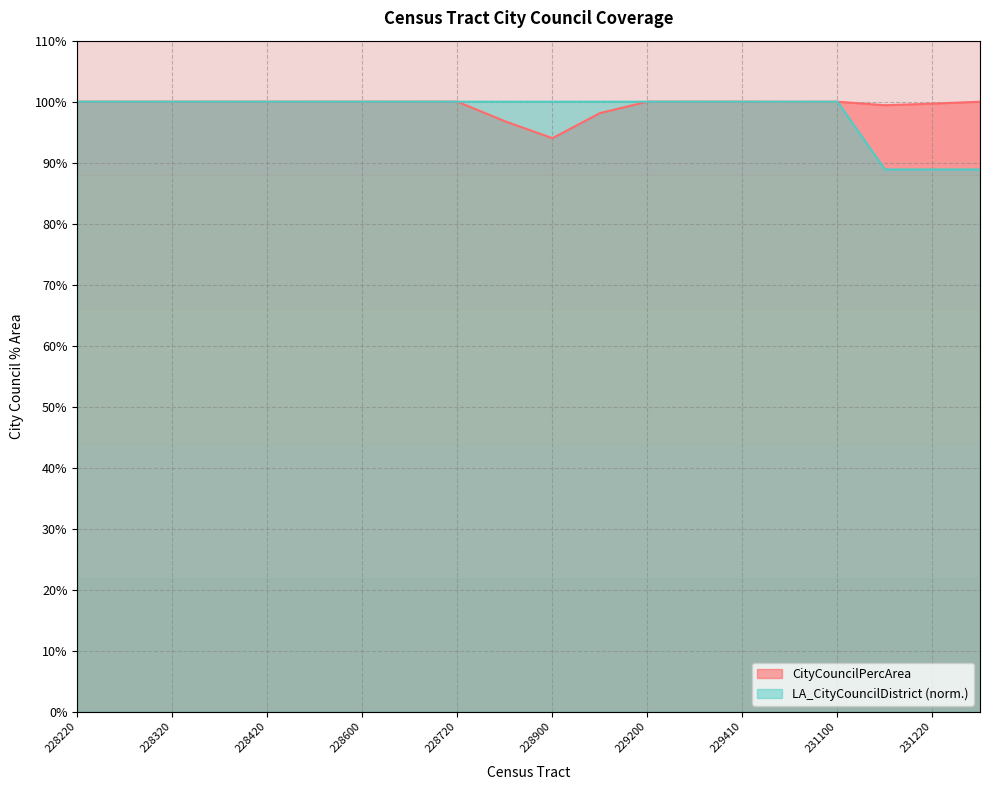

What is the value of the LA_CityCouncilDistrict point at the 17th from the left?

1.0